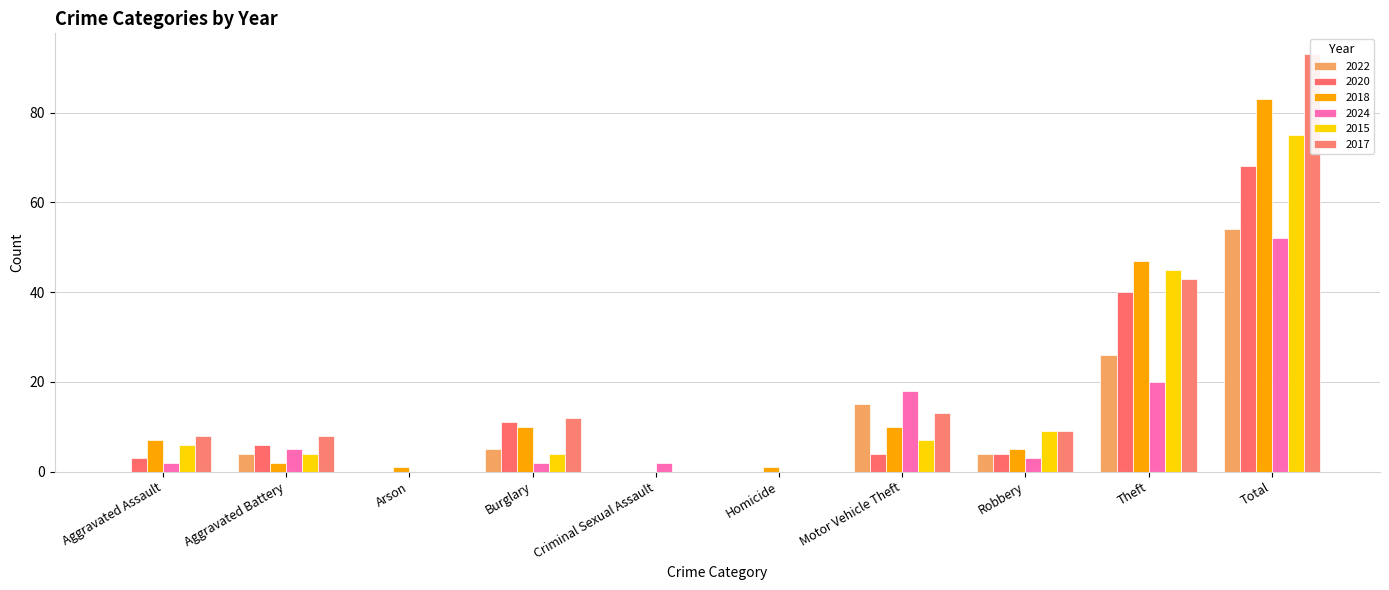

Rank the series at Robbery from highest to lowest value.

2015, 2017, 2018, 2022, 2020, 2024